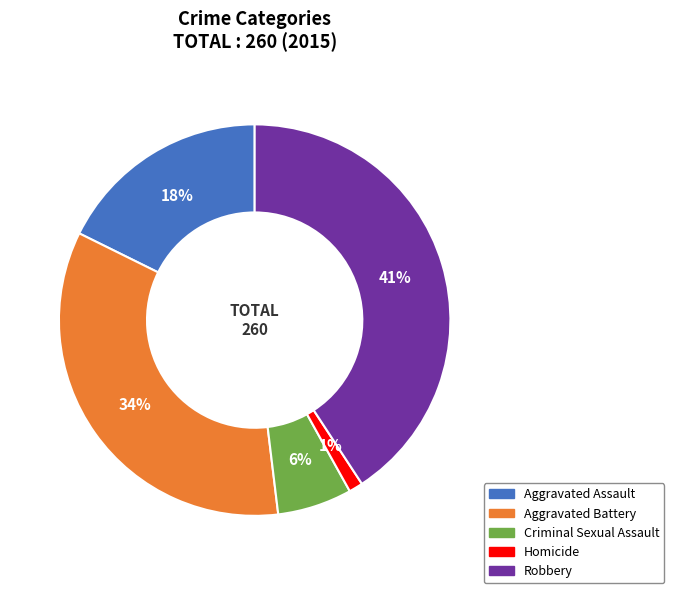

Between Aggravated Assault and Robbery, which is larger?

Robbery